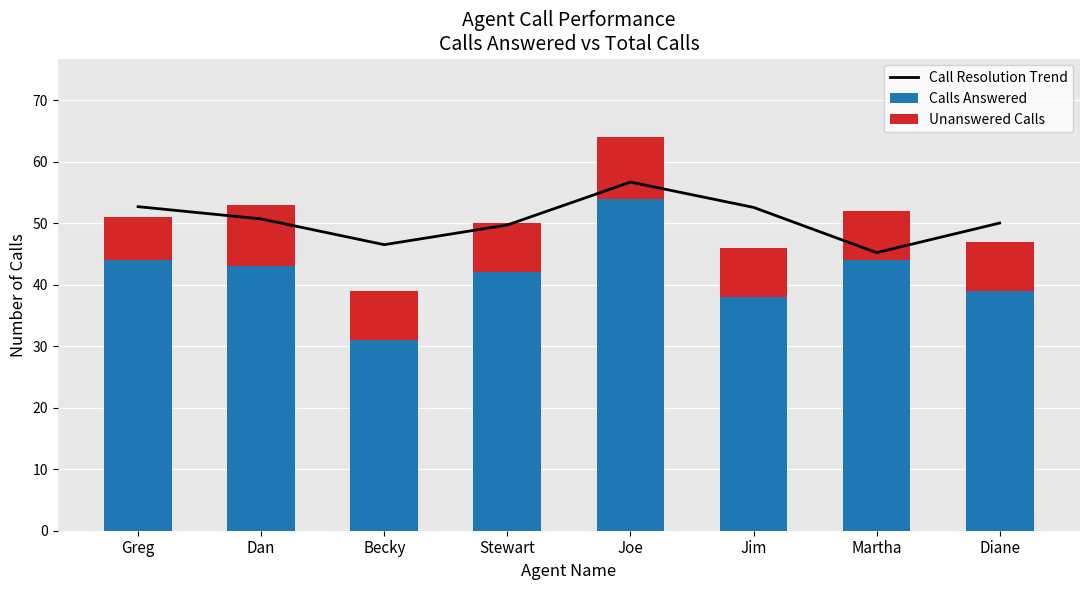

What is the difference between the Calls Answered values at Dan and Stewart?

1